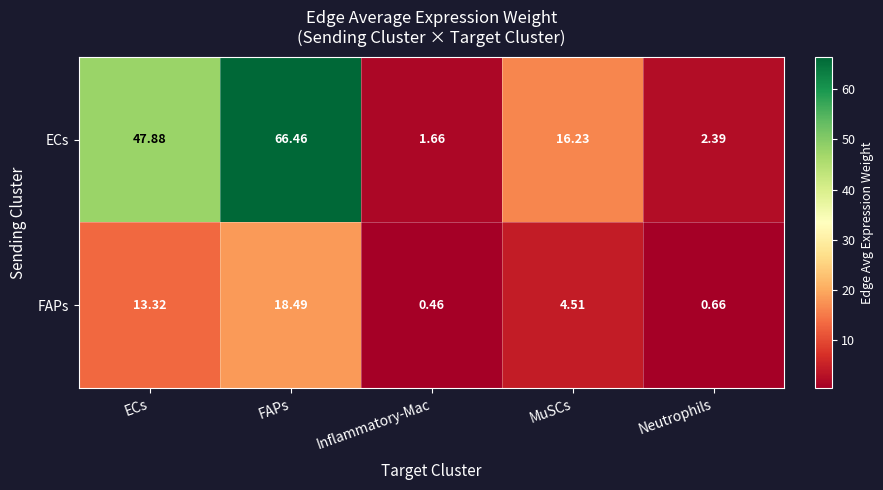

Is the value of ECs at Neutrophils greater than the value of FAPs at Inflammatory-Mac?

Yes